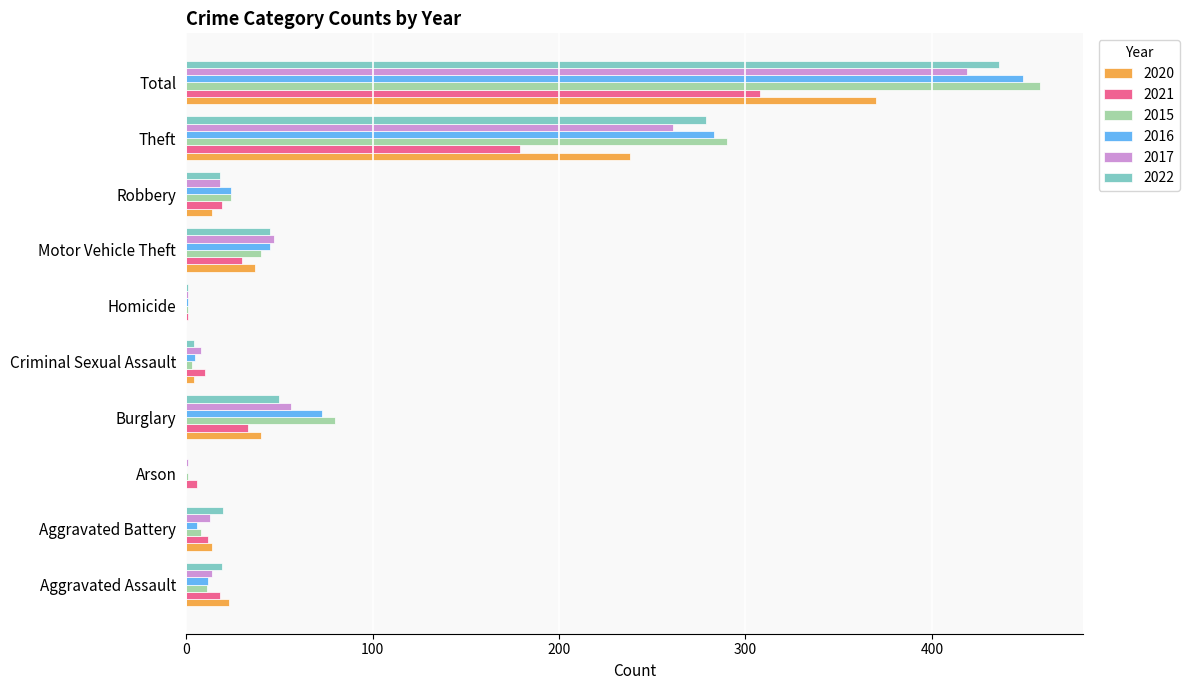

What is the sum of the 2021 values at Theft and Robbery?

198